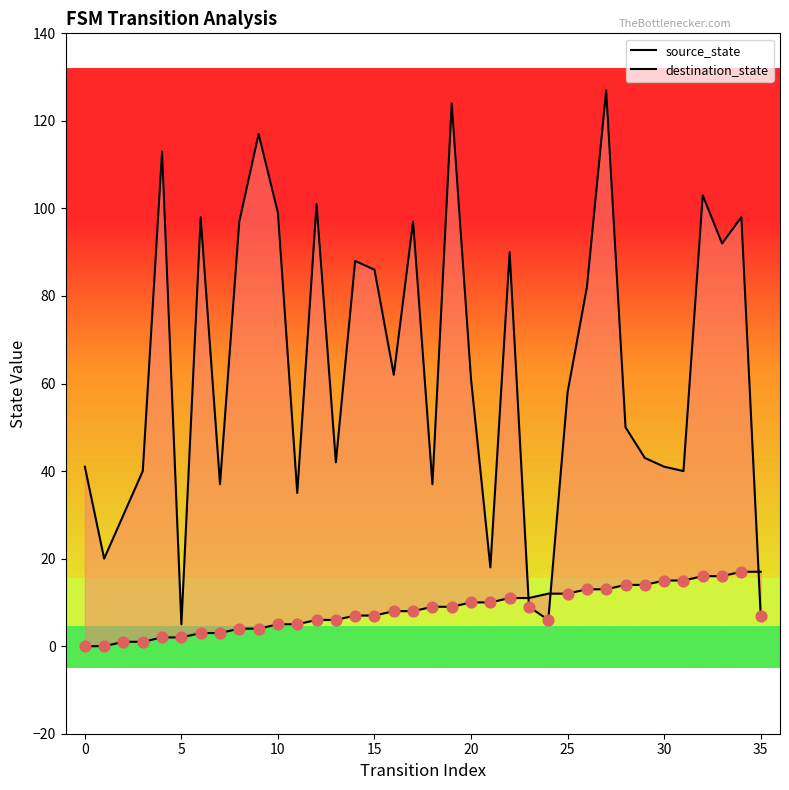

Which series has the largest Y range (max minus min)?

destination_state